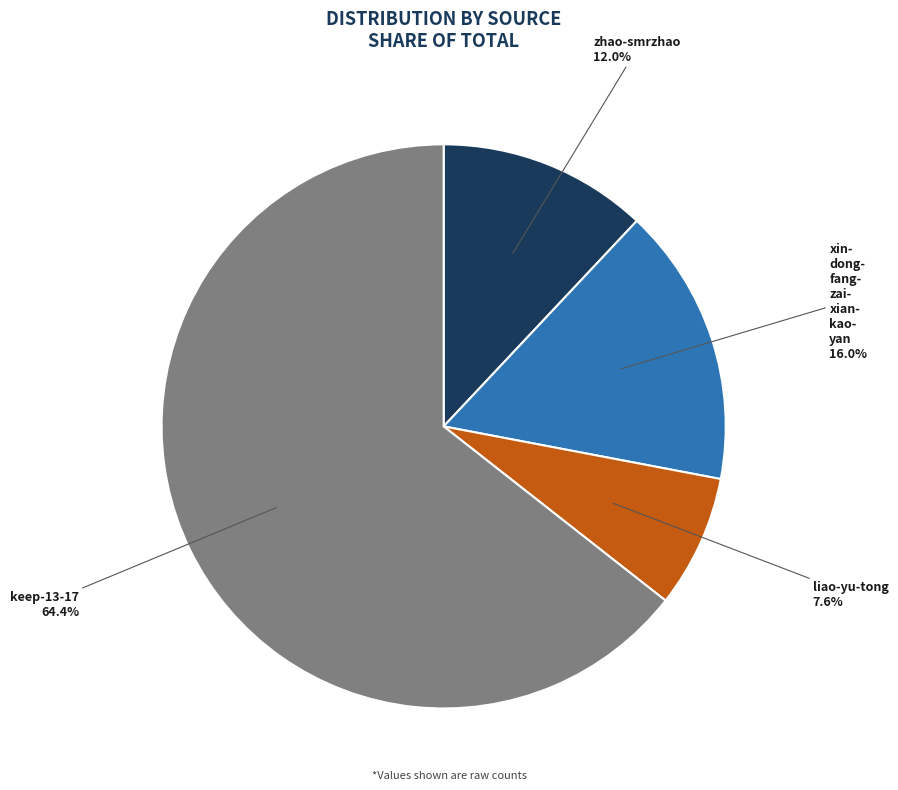

Is there any slice that represents more than half of the pie?

Yes